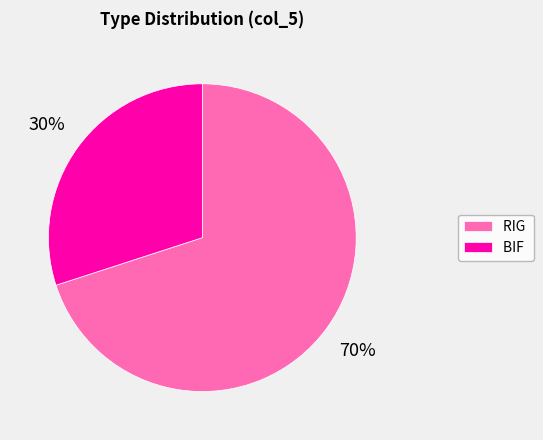

To the nearest percent, what is the average slice percentage?

50%